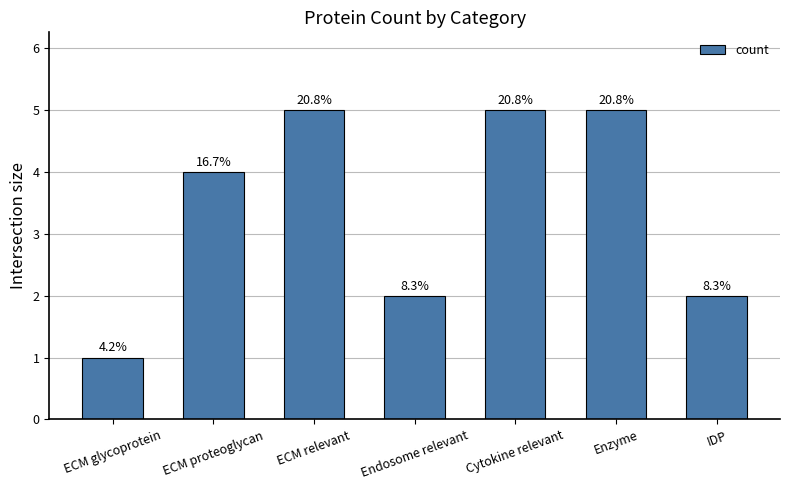

Does the chart contain stacked bars?

No